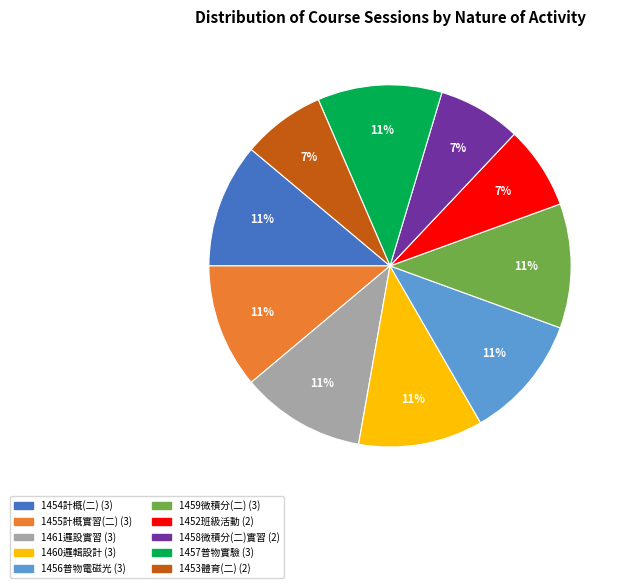

Between 1458微積分(二)實習 and 1457普物實驗, which is larger?

1457普物實驗